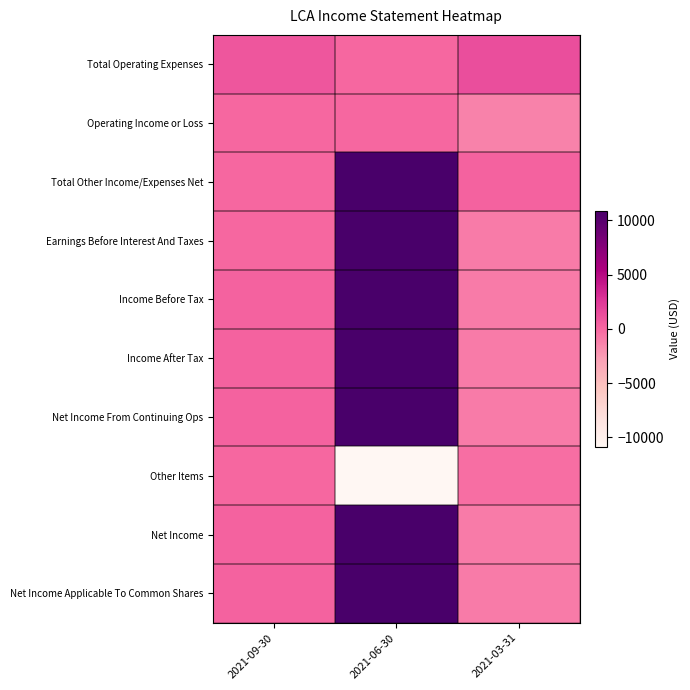

How many distinct data groups are displayed?

10